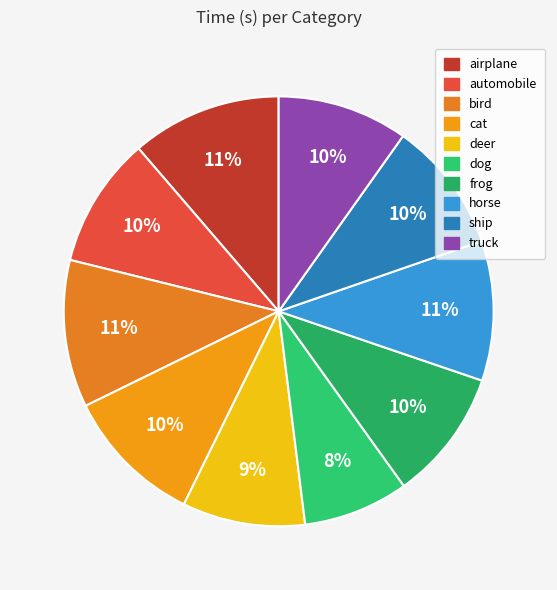

The bird slice represents 1% of the pie. True or false?

False